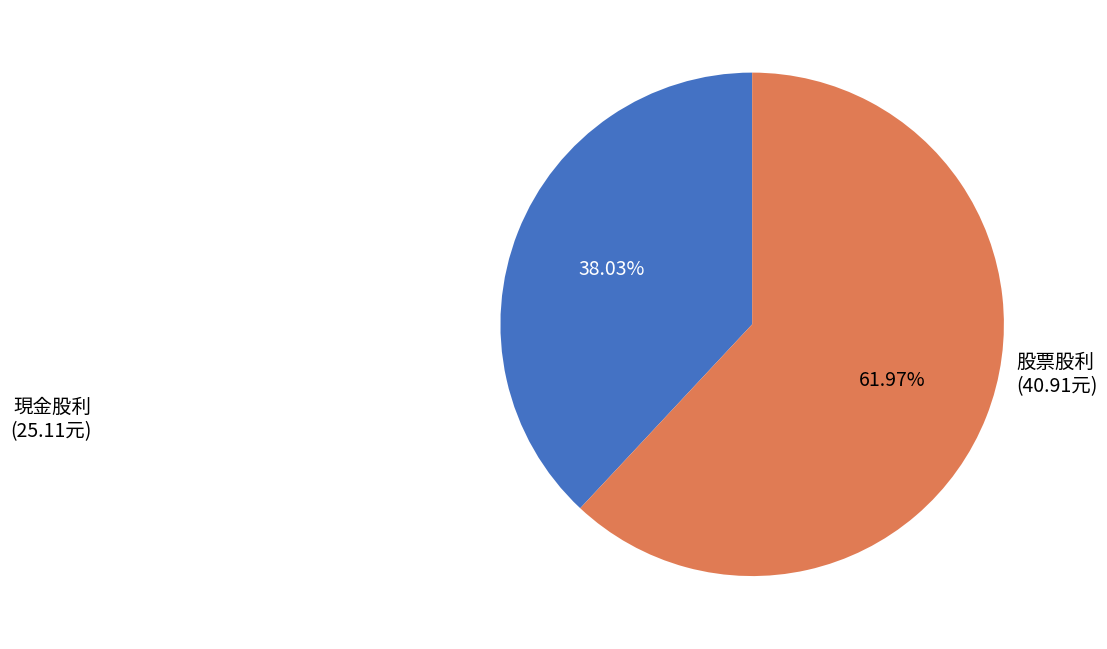

Is there any slice that represents more than half of the pie?

Yes